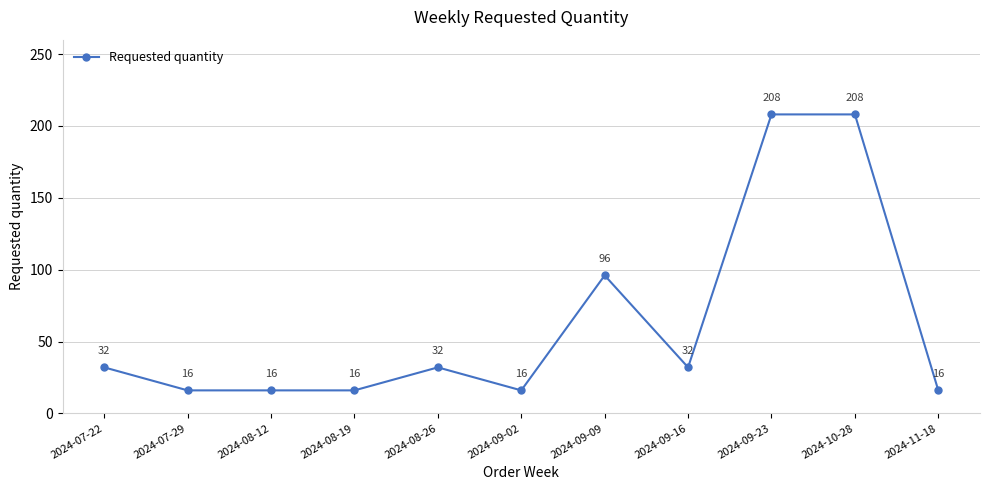

What is the change in value from 2024-09-16 to 2024-11-18?

-16